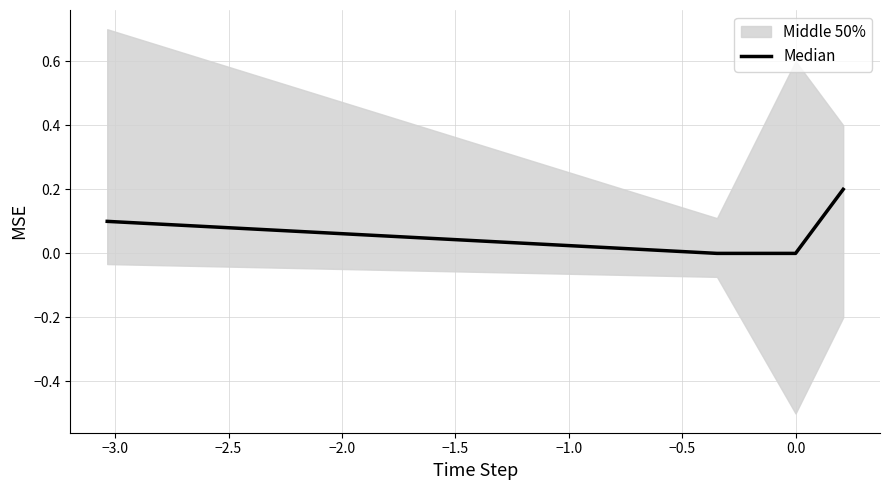

How many positive values are there?

2